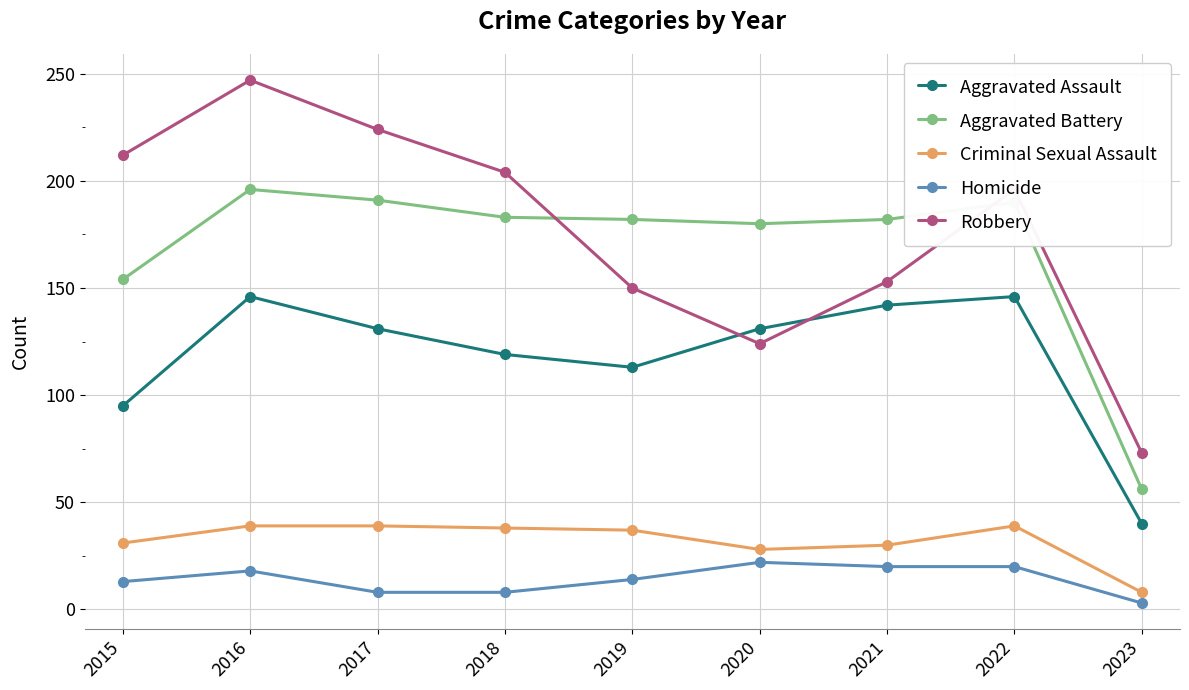

What is the value of the Homicide point at the 2nd from the left?

18